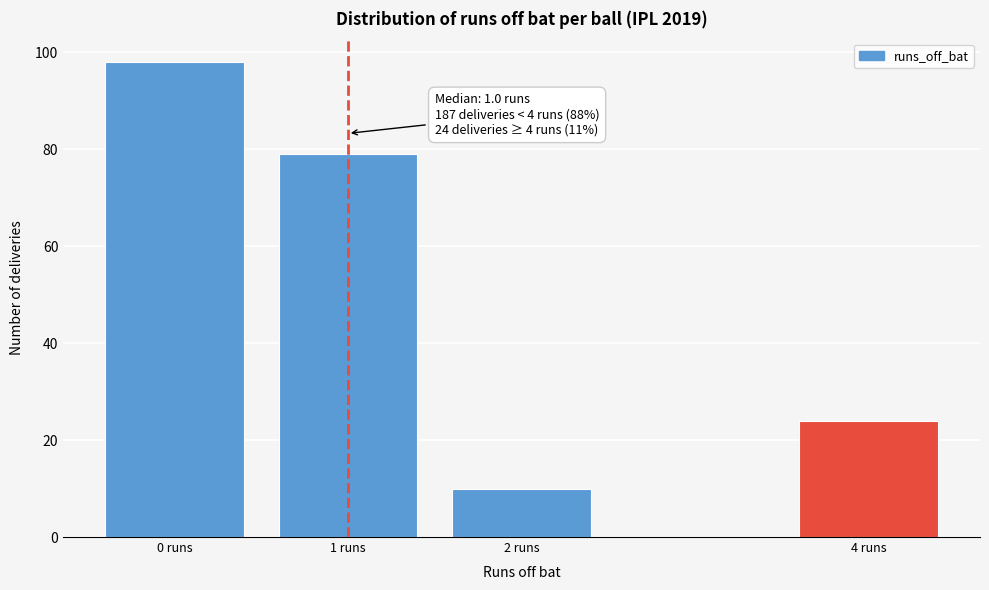

Reading left to right, what are all the values shown in this chart?

0 runs=98	1 runs=79	2 runs=10	4 runs=24